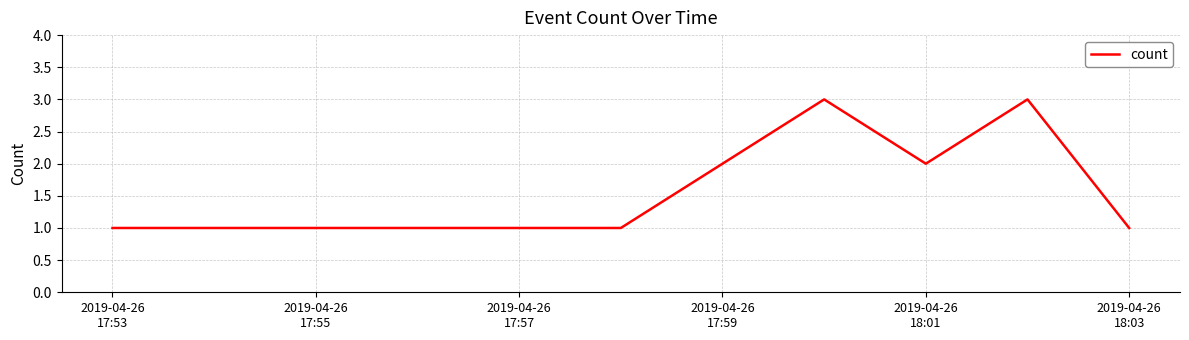

What is the sum of all values?

12